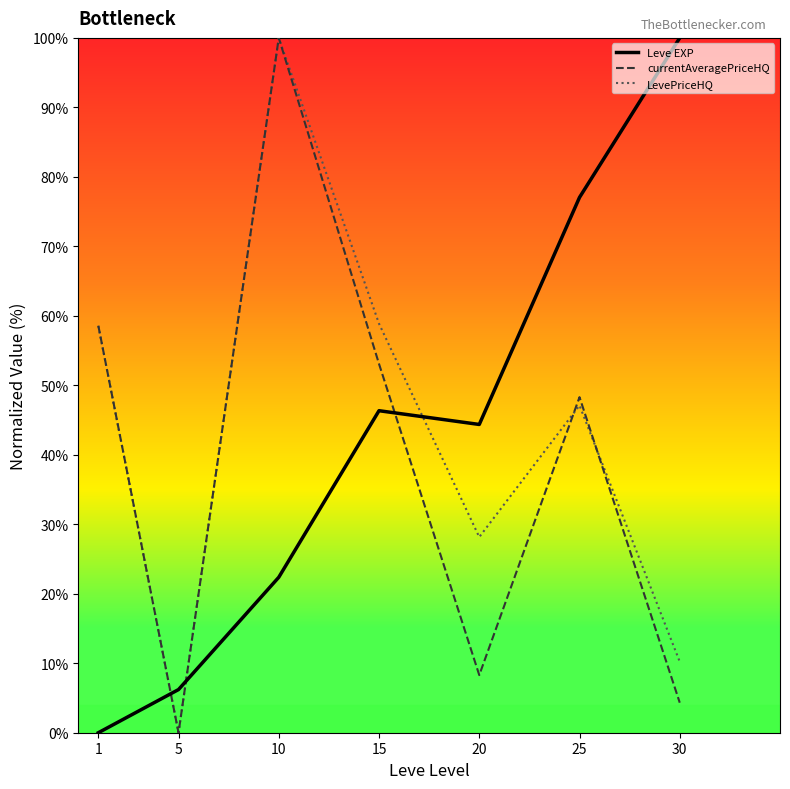

The currentAveragePriceHQ series shows 101.3 at 1. True or false?

False